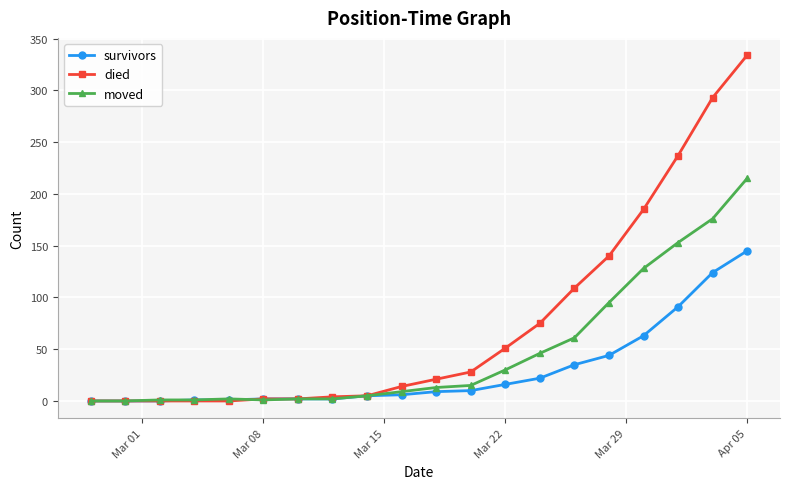

What are all the series names shown in the legend?

survivors, died, moved